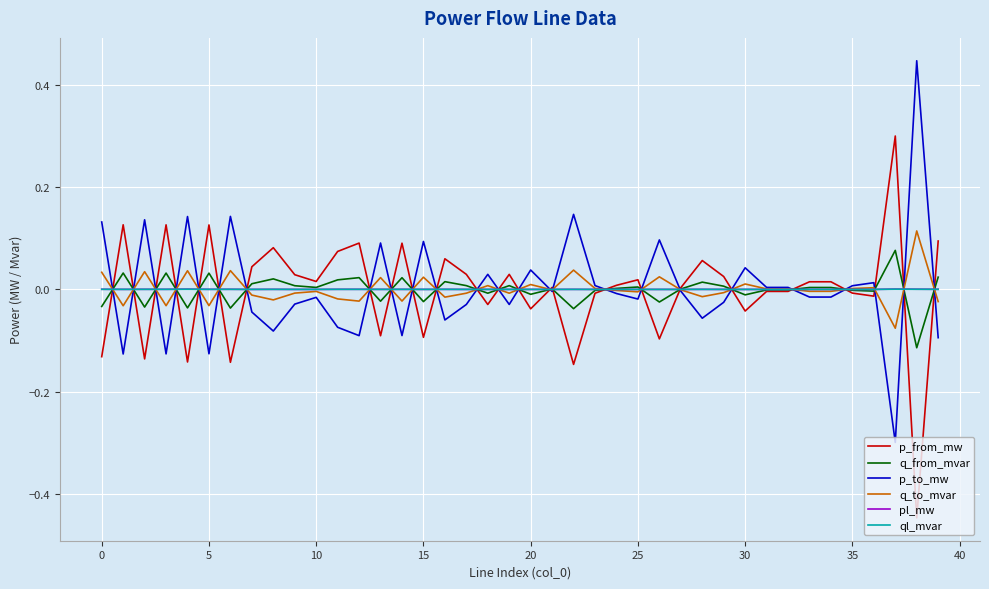

Which series has the largest range (max minus min)?

p_from_mw